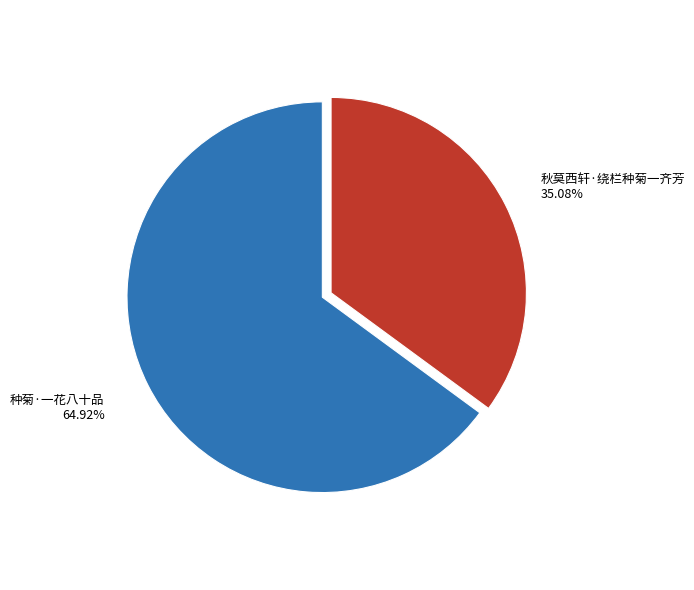

Rank the categories by value from highest to lowest.

种菊·一花八十品, 秋莫西轩·绕栏种菊一齐芳